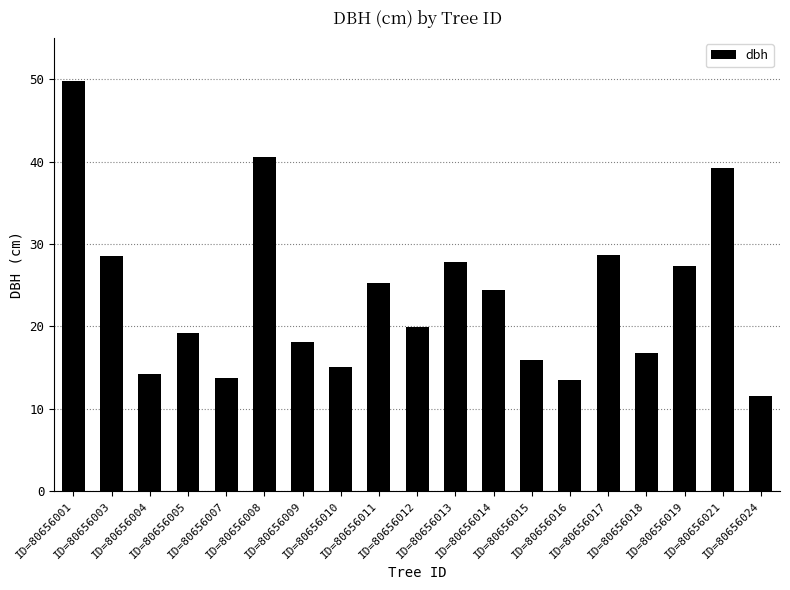

Is it true that the value at ID=80656009 is 32.4?

False